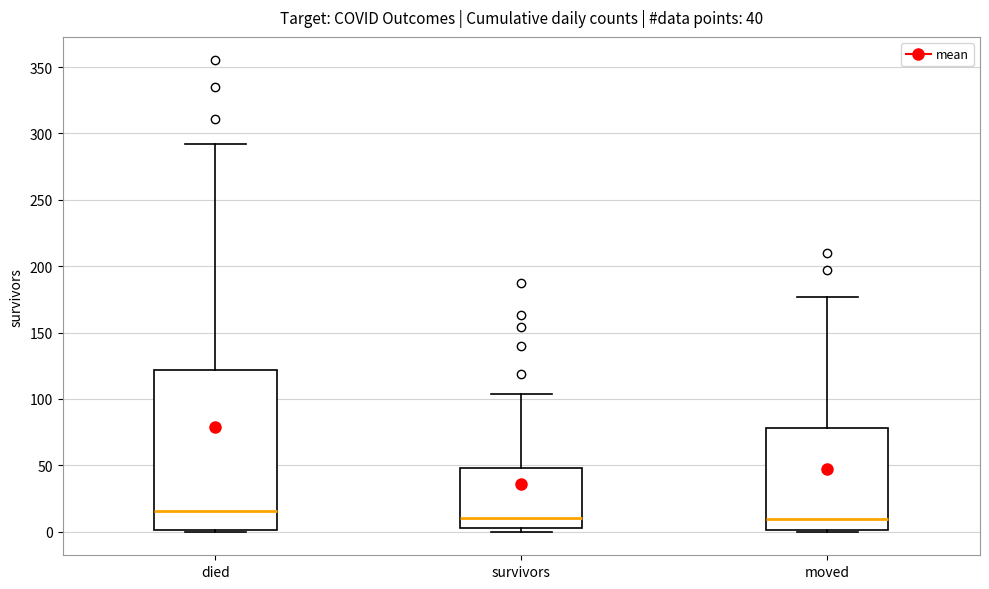

Which box has the highest median line?

died